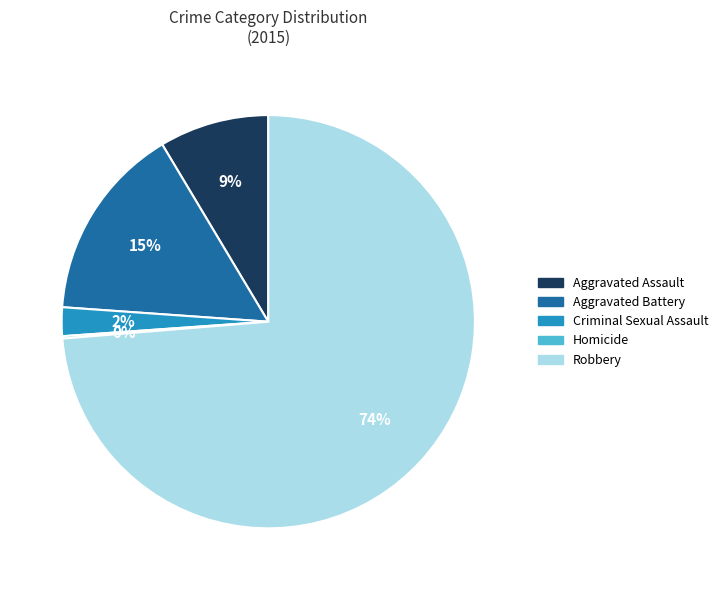

To the nearest percent, what is the difference between the largest and smallest slice percentages?

74%